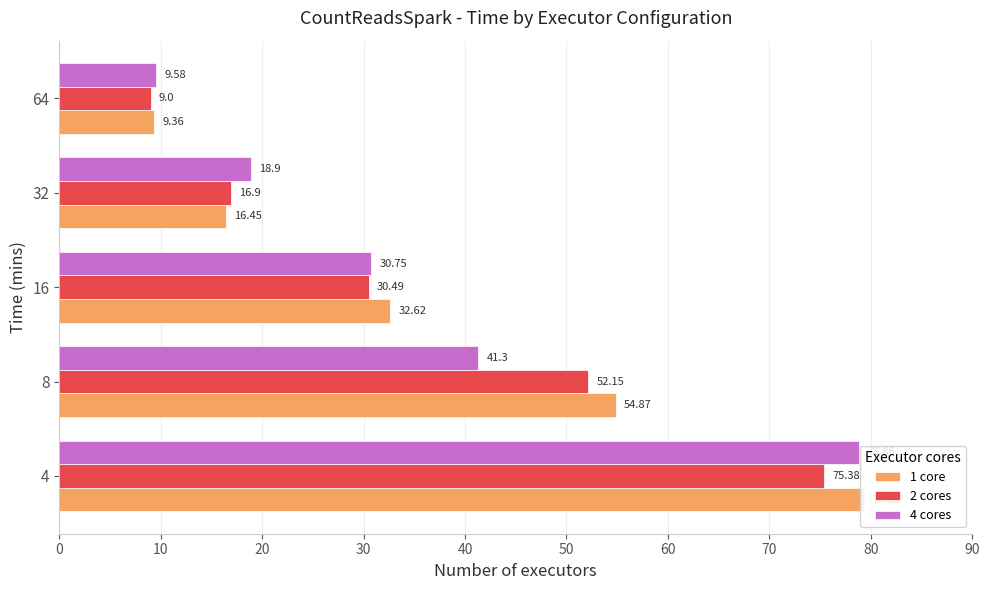

Which series has the widest spread of values?

1 core